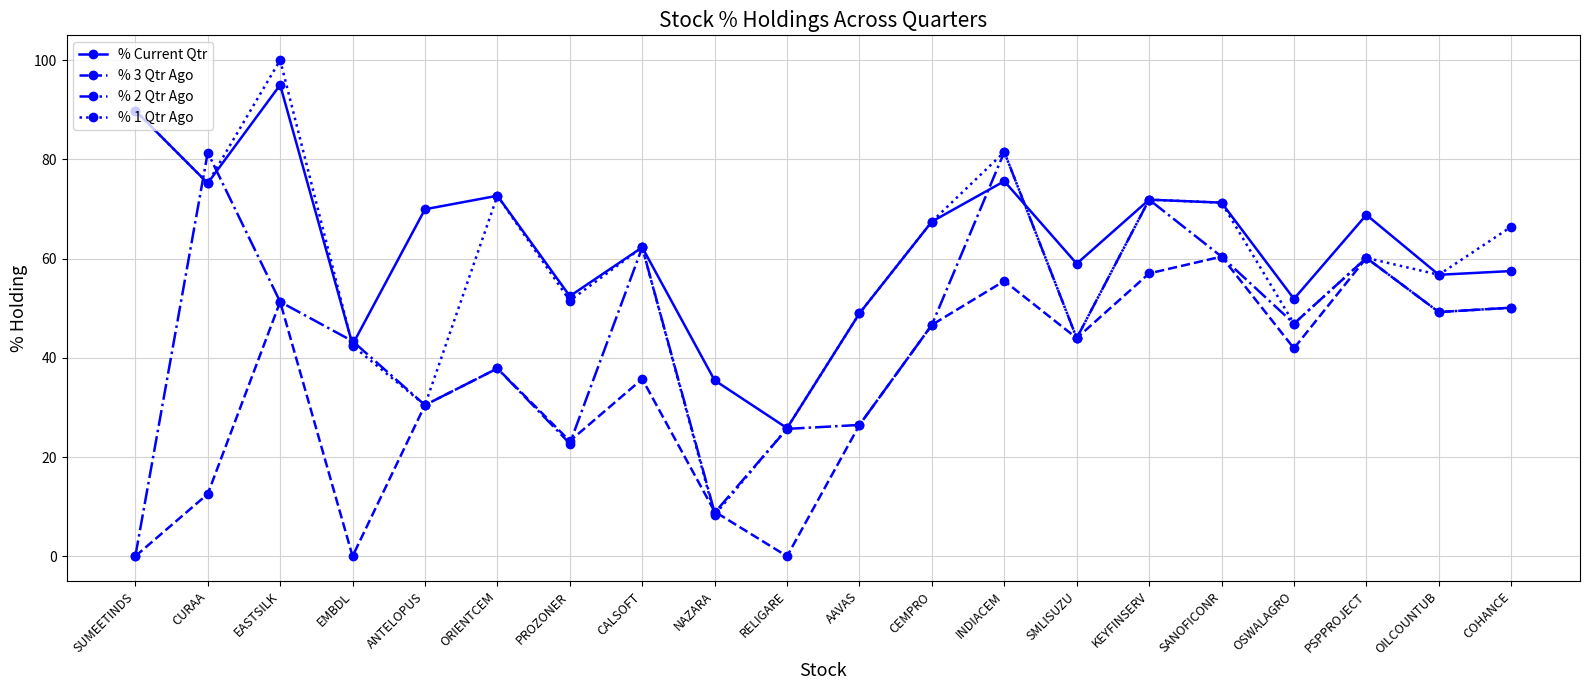

How many series are shown in this chart?

4